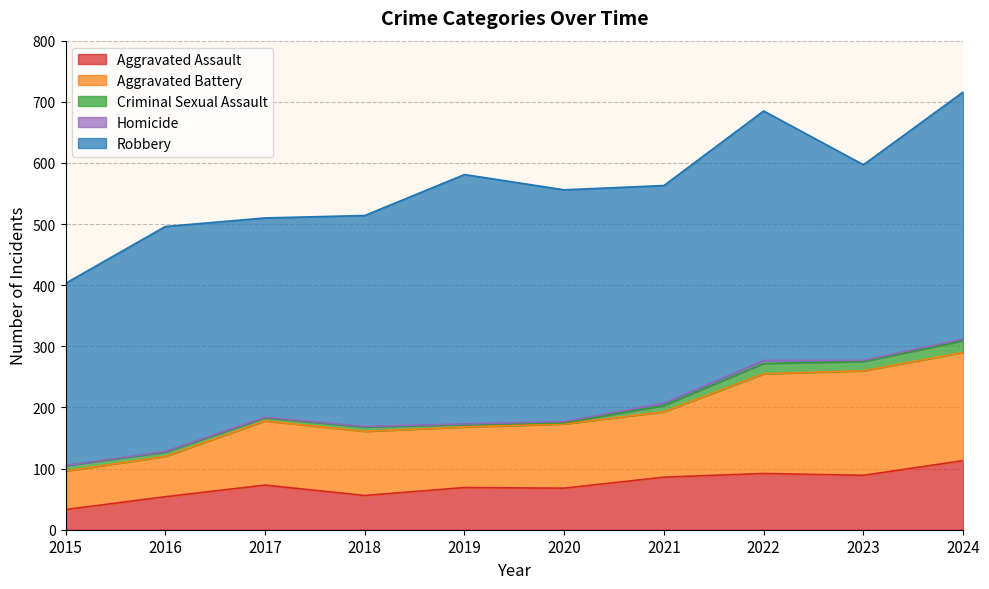

What is the difference between the maximum and minimum values in the Robbery series?

110